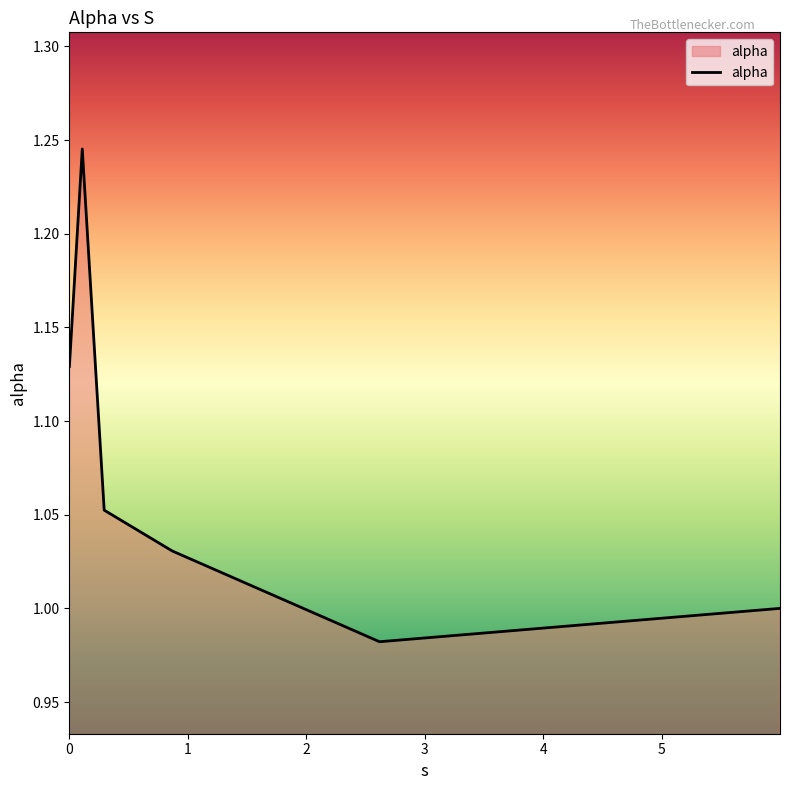

True or false: the data has more than 0 interior local peaks.

True